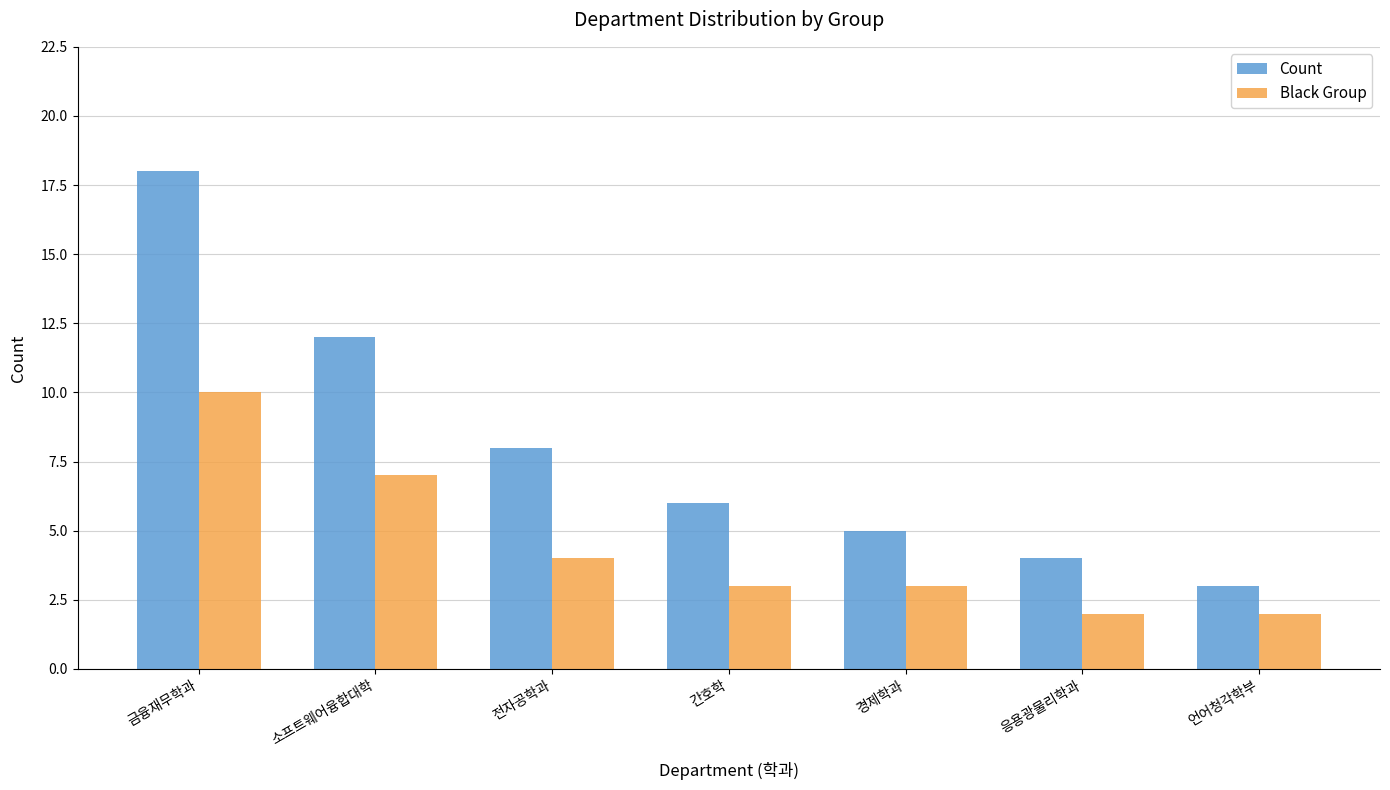

The value of Black Group at 경제학과 is 5. True or false?

False